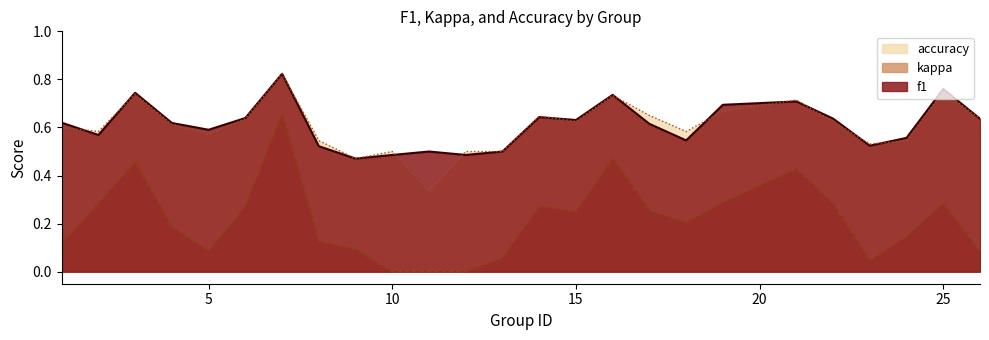

What is the value of the accuracy point at the 8th from the left?

0.5